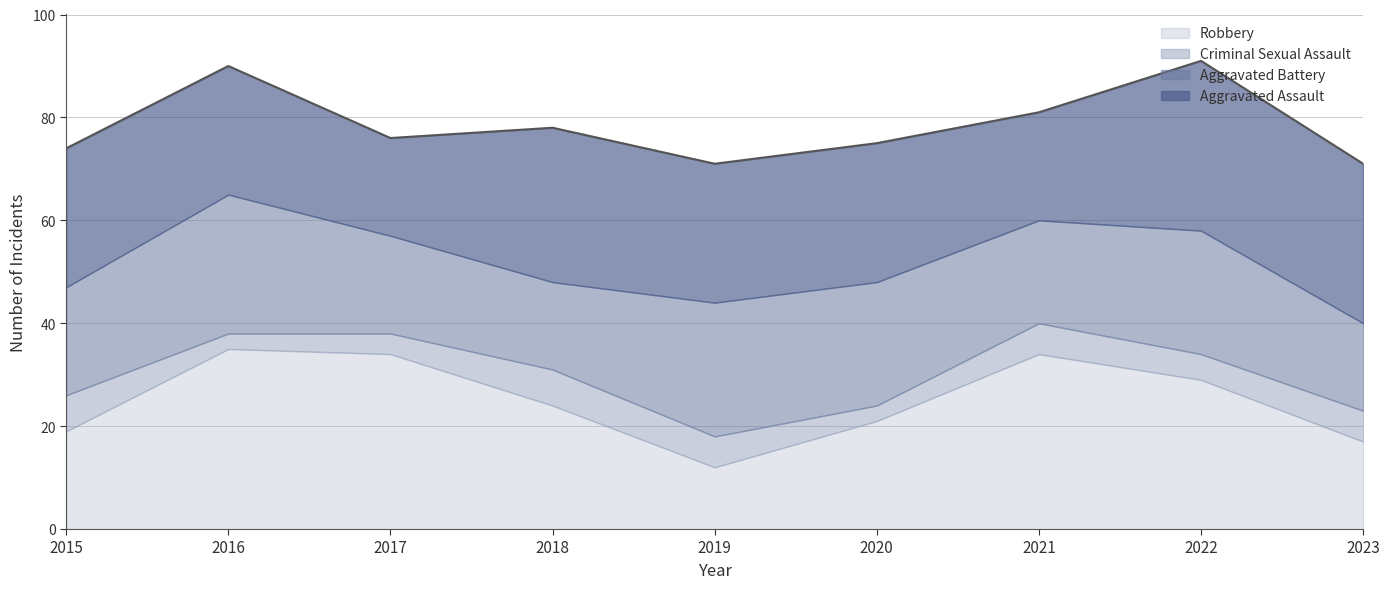

At which label does Robbery first exceed 24?

2016